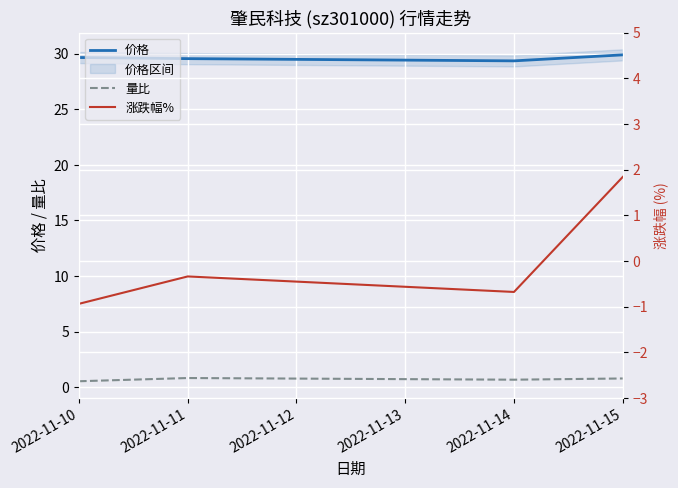

What is the highest value of the 价格 series?

29.9